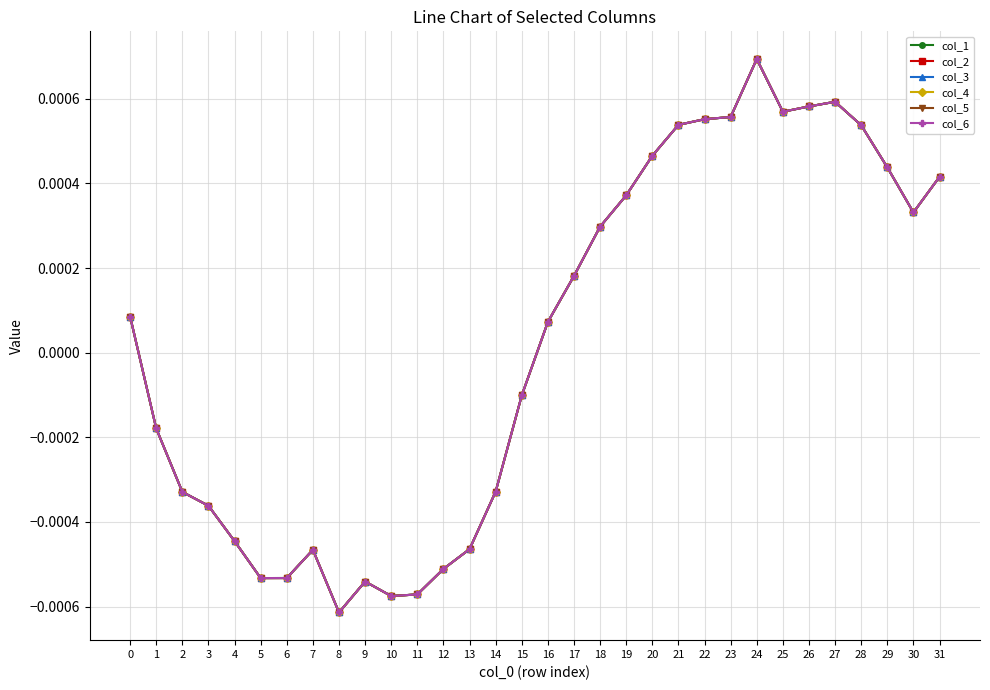

Does the chart have visible grid lines?

Yes